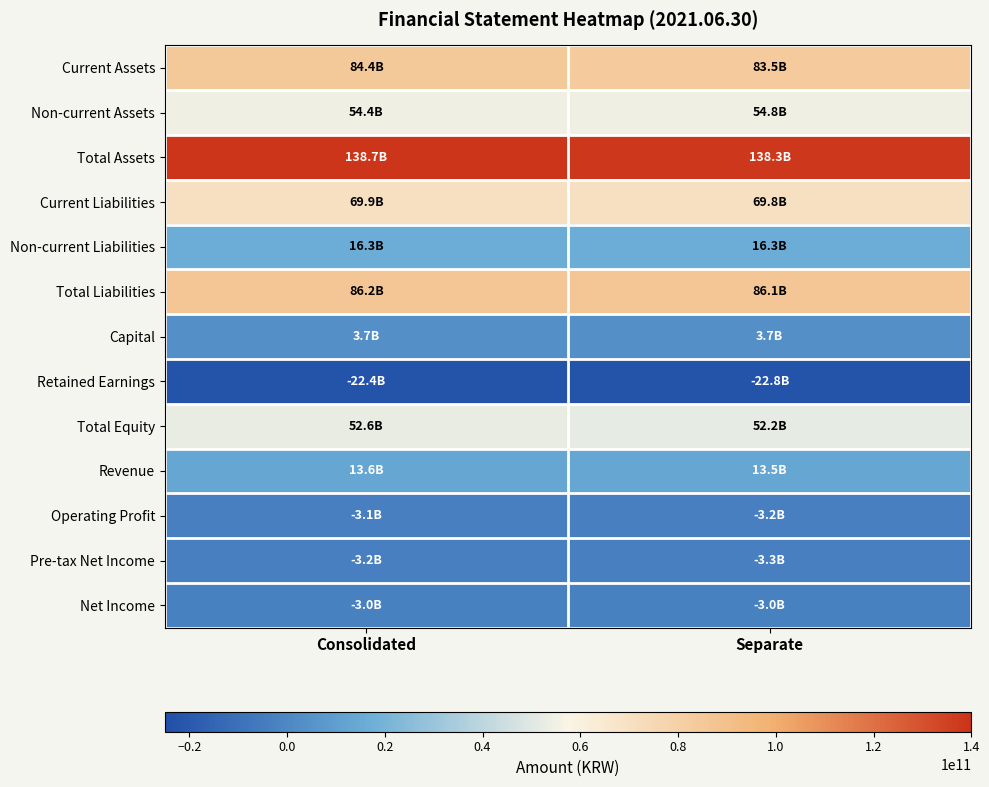

Which label corresponds to the smallest value in the chart?

Separate